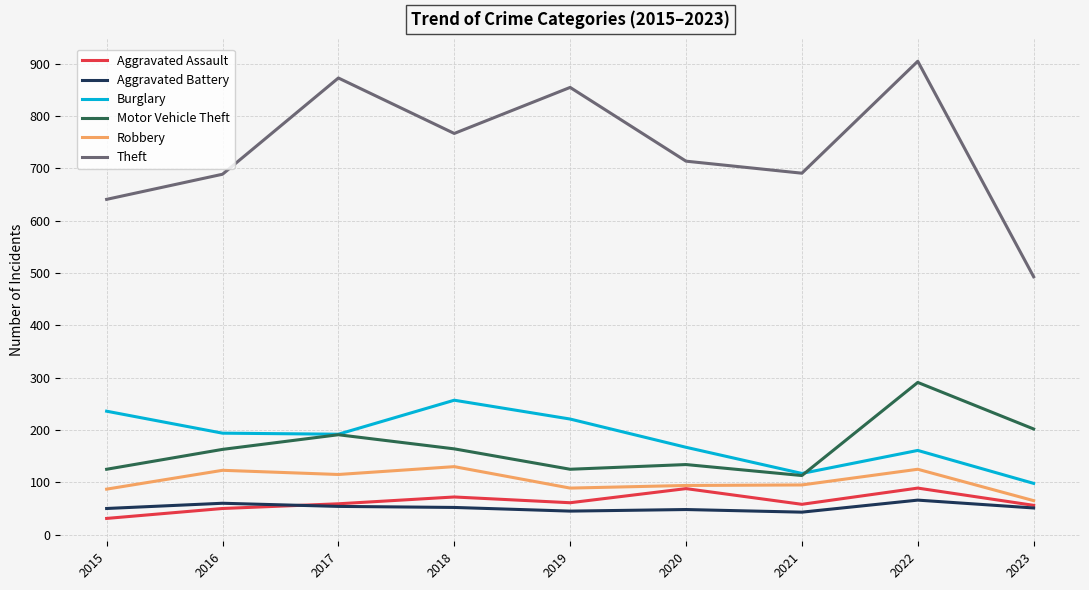

What is the greatest value displayed?

905